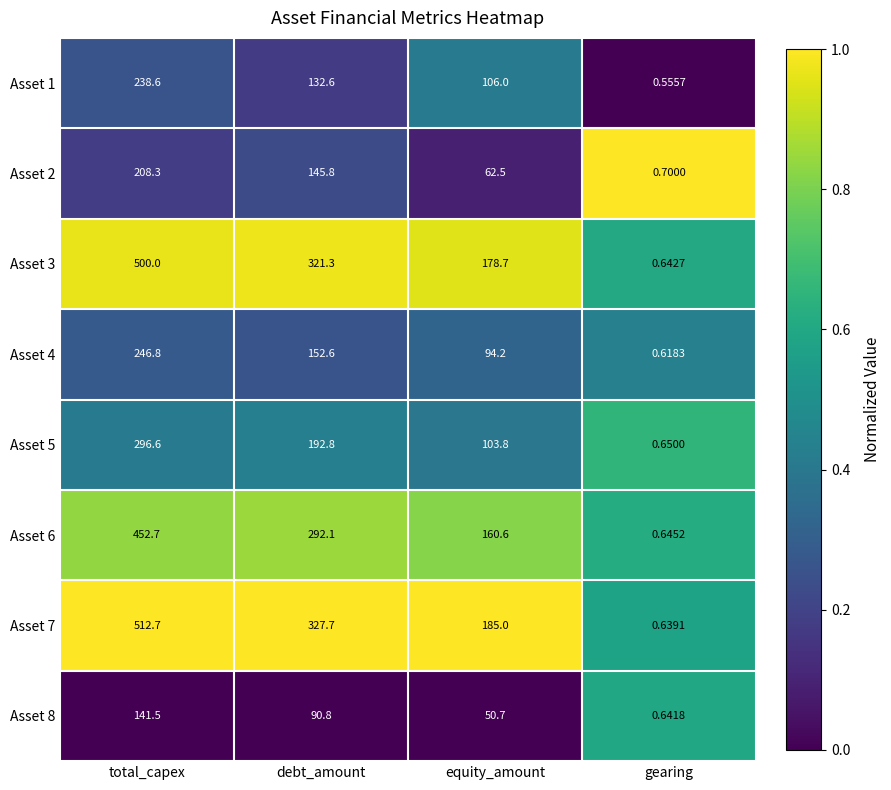

What is the difference between the highest and lowest values at equity_amount?

134.3